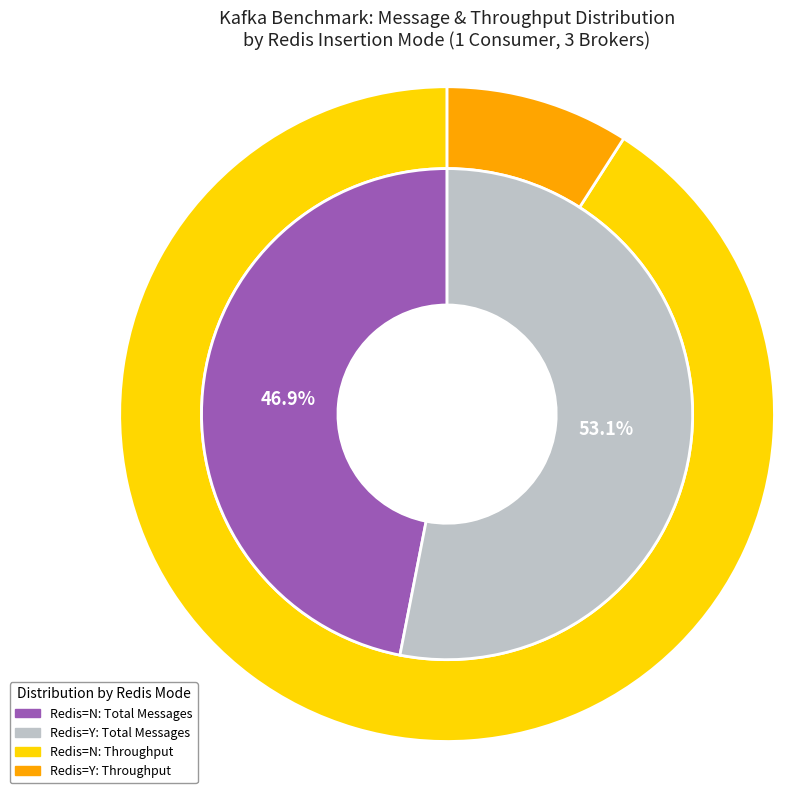

Is it true that Redis=N (1 Consumer) is 91% of the pie?

True